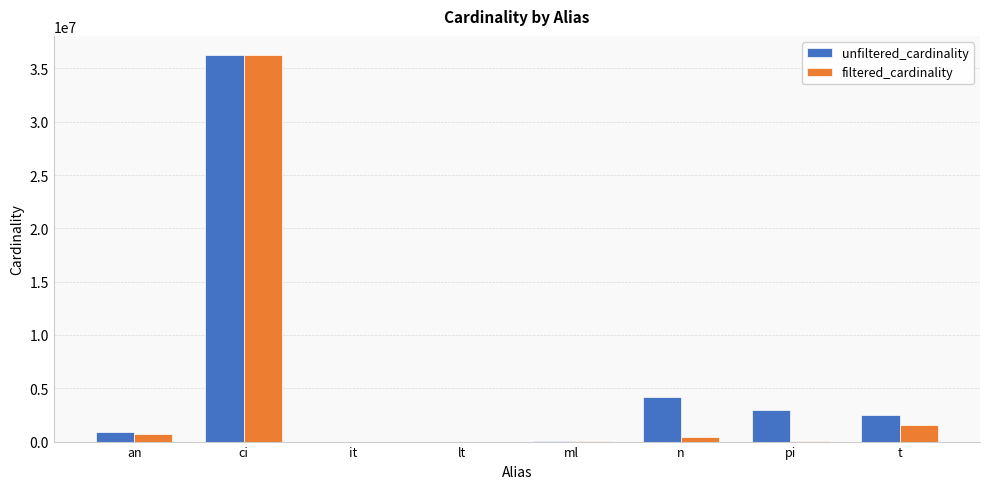

At which label does filtered_cardinality reach its peak?

ci